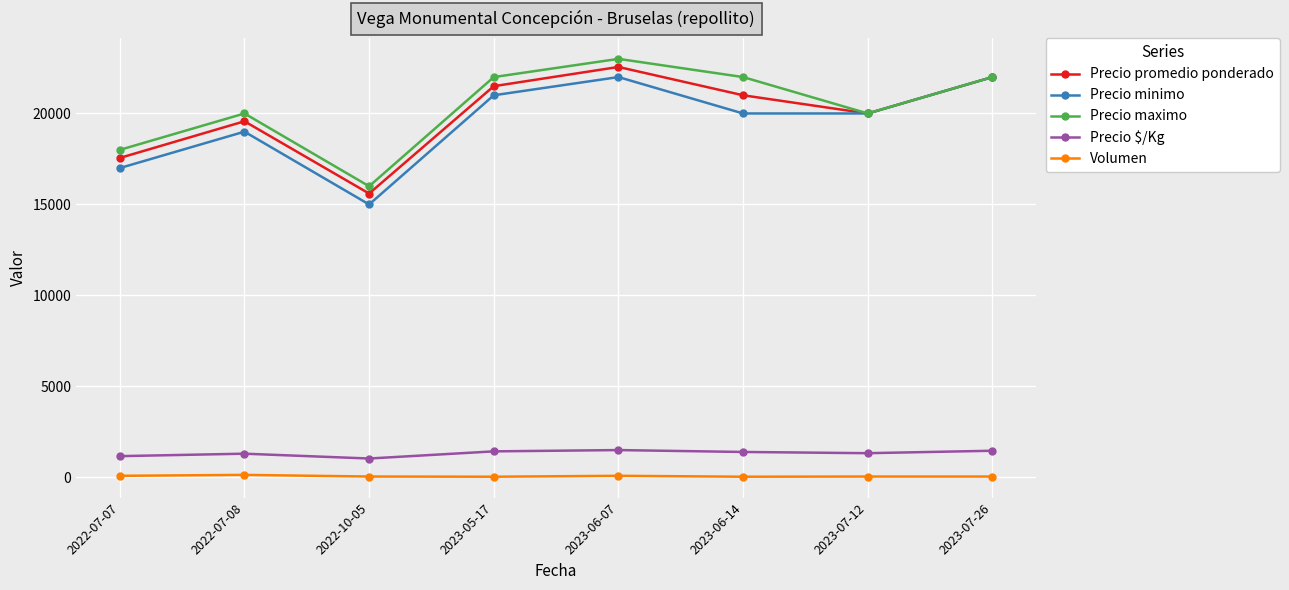

In Precio maximo, how many points are lower than both neighbors (excluding endpoints)?

2